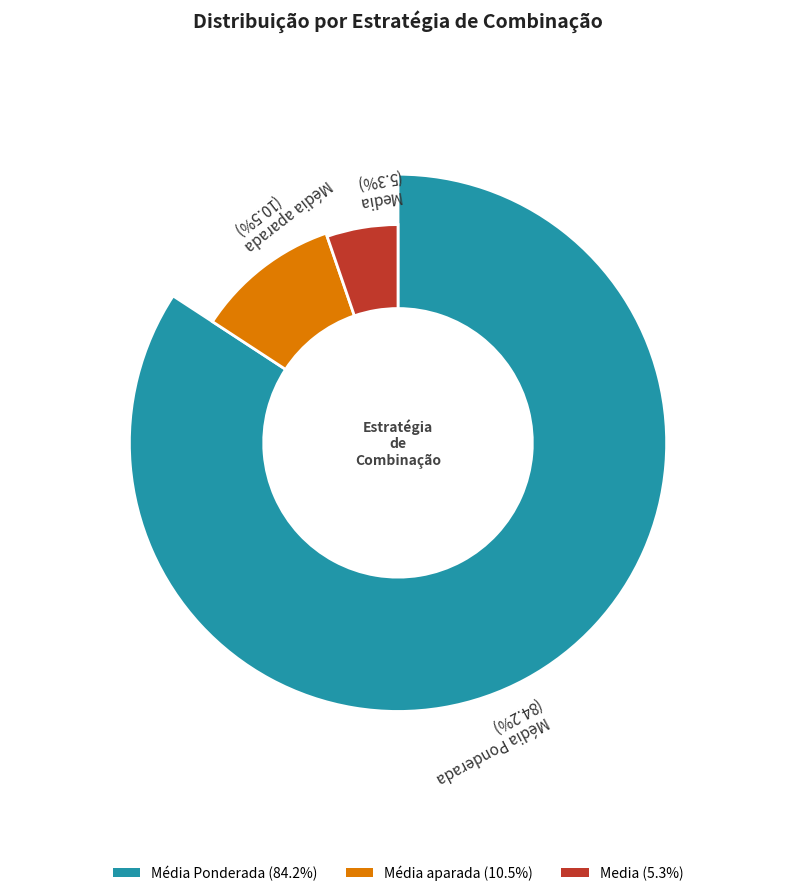

Is it true that Média aparada is 39% of the pie?

False